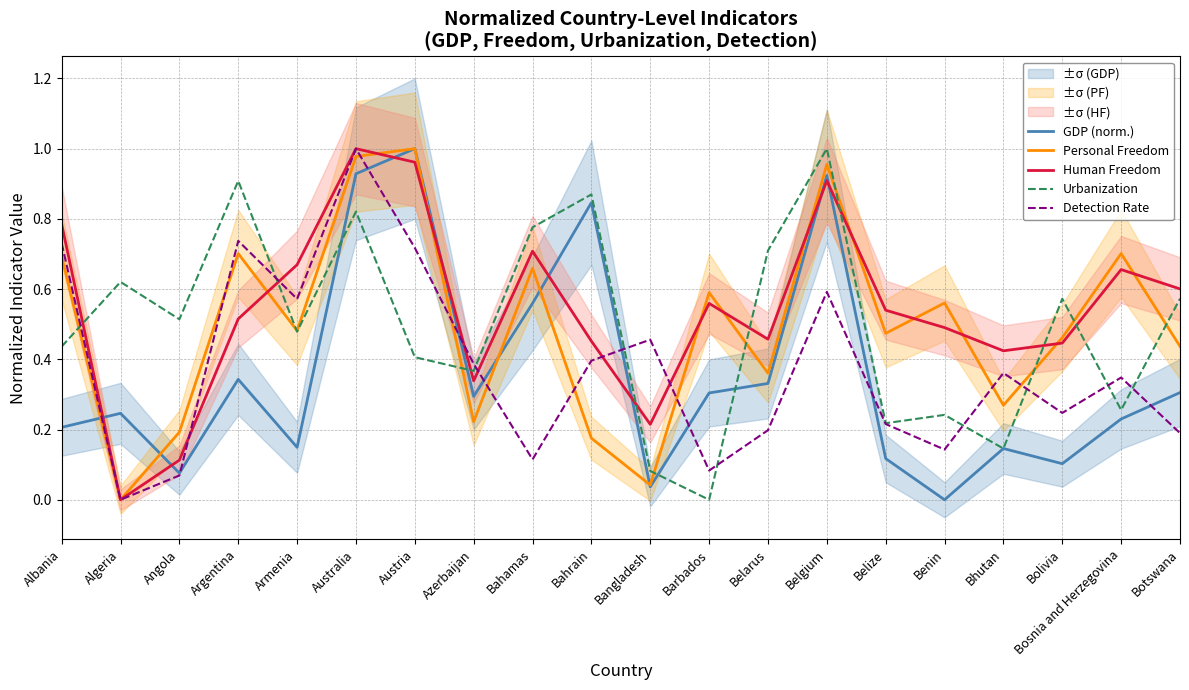

What position from the right is Azerbaijan?

13